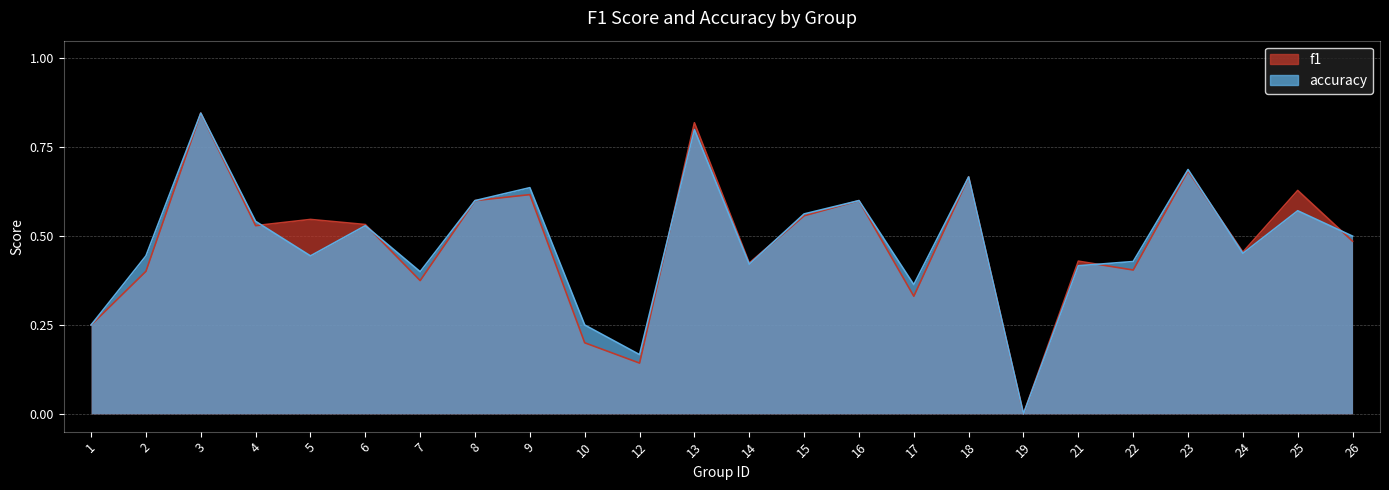

Reading right to left, transcribe all the data shown in this chart.

f1: 26=0.5	25=0.6	24=0.5	23=0.7	22=0.4	21=0.4	19=0.0	18=0.7	17=0.3	16=0.6	15=0.6	14=0.4	13=0.8	12=0.1	10=0.2	9=0.6	8=0.6	7=0.4	6=0.5	5=0.5	4=0.5	3=0.8	2=0.4	1=0.2
accuracy: 26=0.5	25=0.6	24=0.5	23=0.7	22=0.4	21=0.4	19=0.0	18=0.7	17=0.4	16=0.6	15=0.6	14=0.4	13=0.8	12=0.2	10=0.2	9=0.6	8=0.6	7=0.4	6=0.5	5=0.4	4=0.5	3=0.8	2=0.4	1=0.2